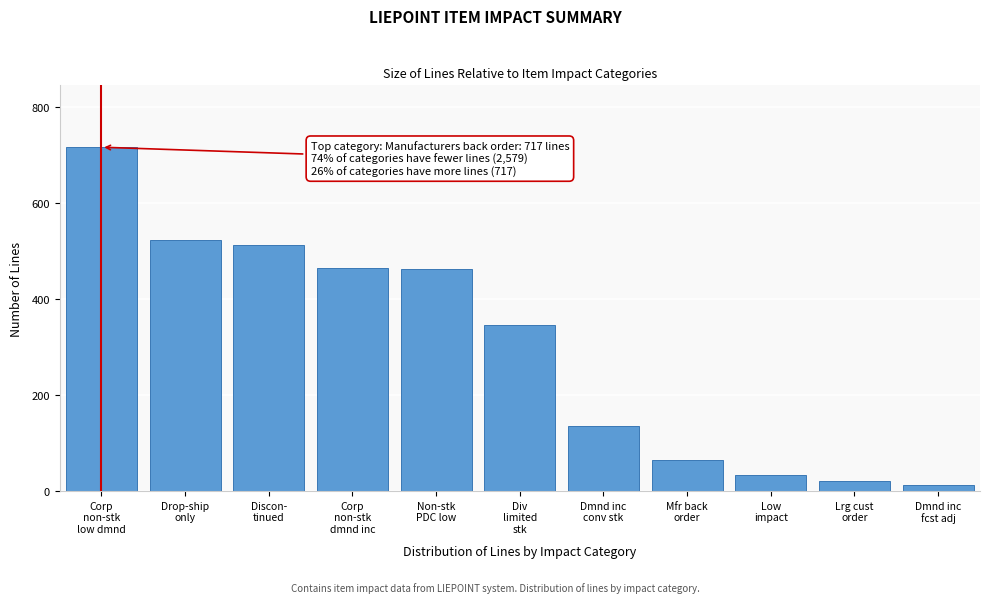

What is the value of the 4th bar from the left?

465